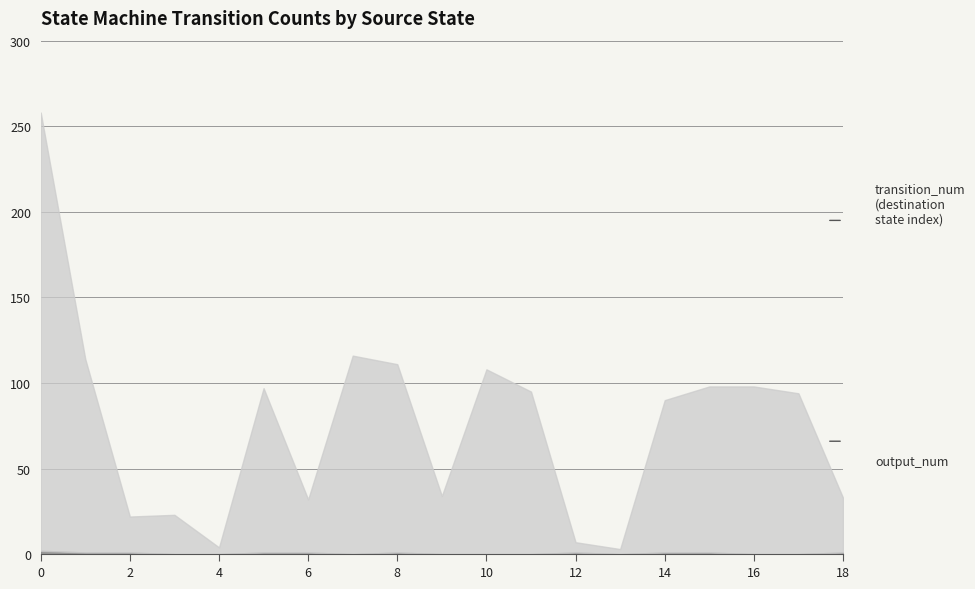

How many lines are shown in the chart?

2